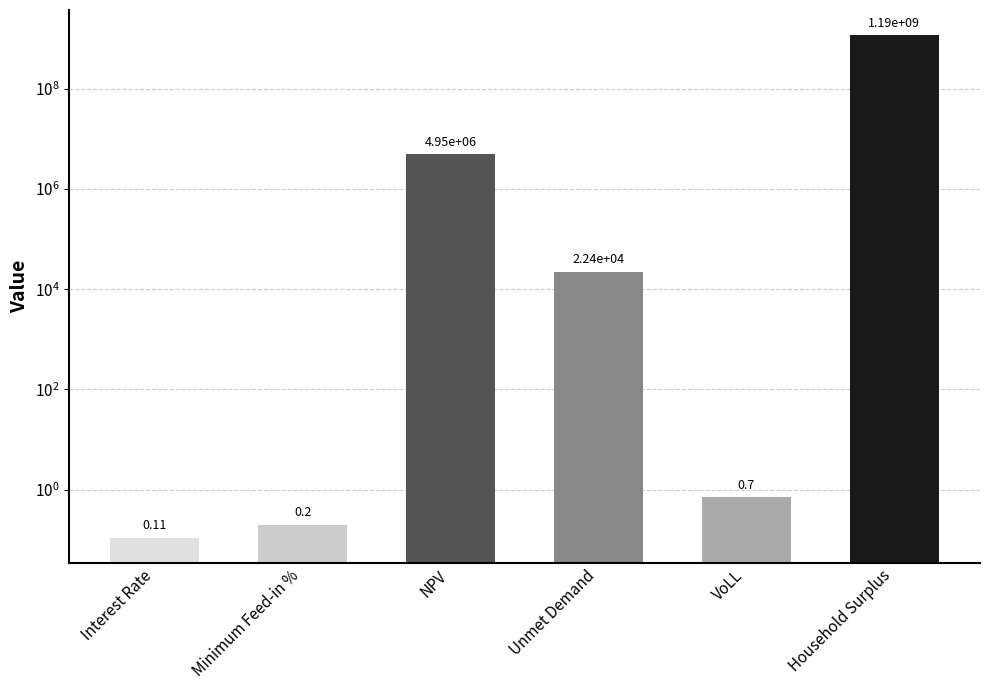

The chart shows a value of 0.3 at VoLL. True or false?

False